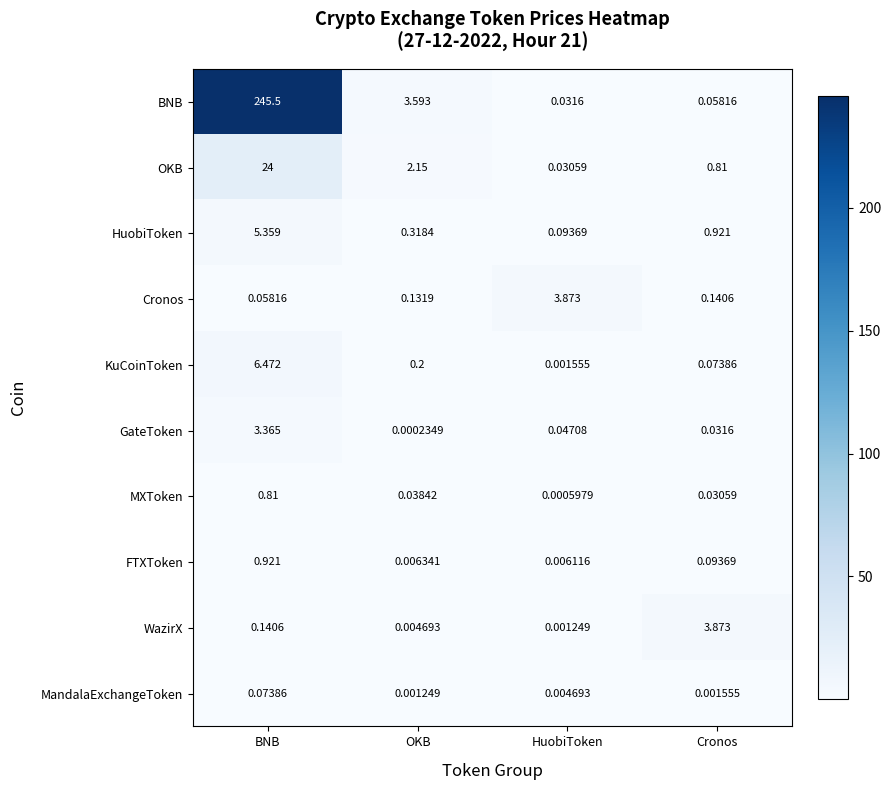

Between OKB and Cronos, which series saw the biggest shift?

WazirX